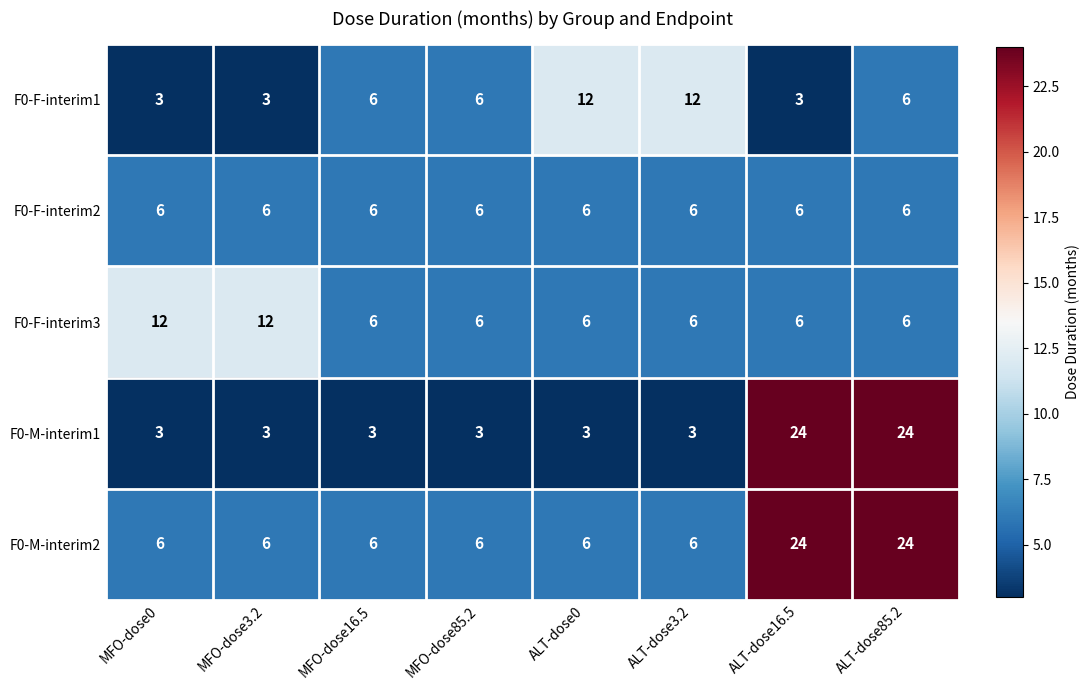

What is the spread (max minus min) of values at MFO-dose16.5?

3